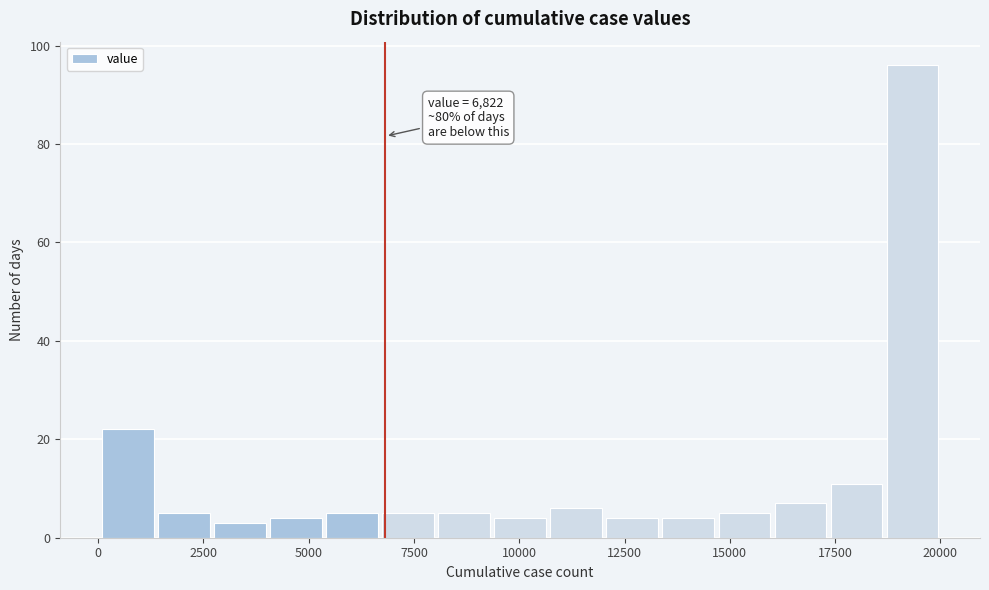

Read against the x-axis, roughly where is the centre of the tallest bar?

19500